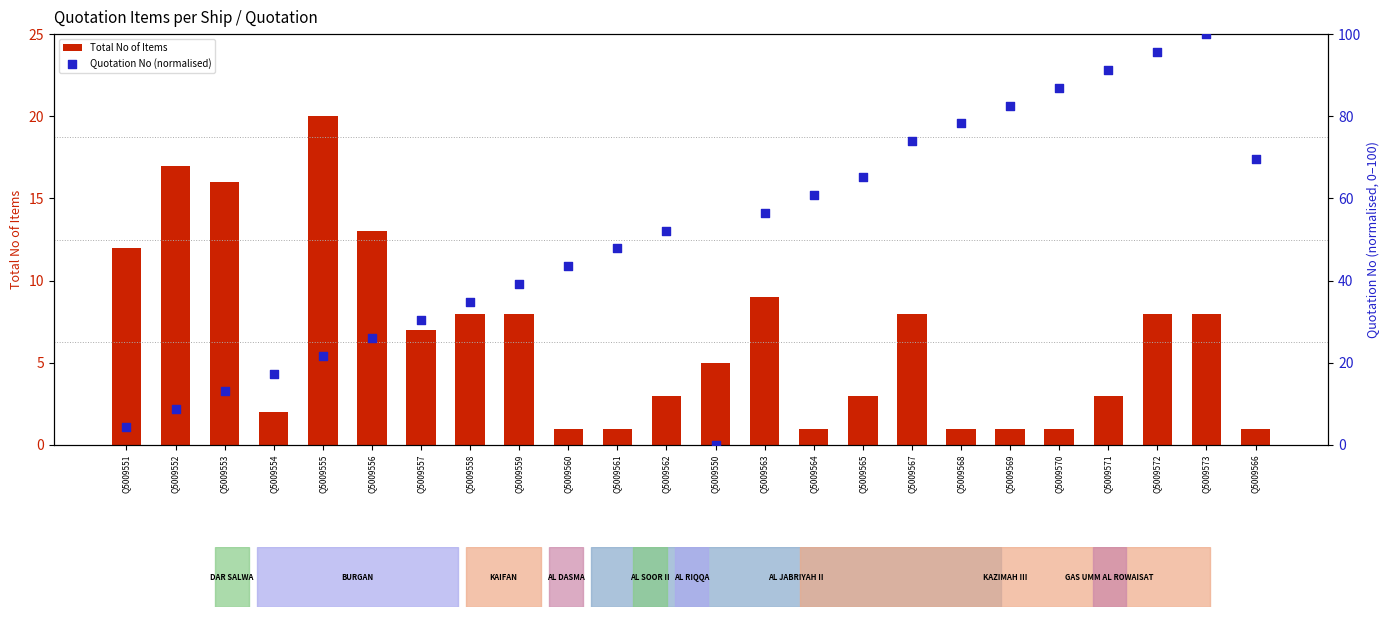

Which series has the largest Y range (max minus min)?

Quotation No (normalised)